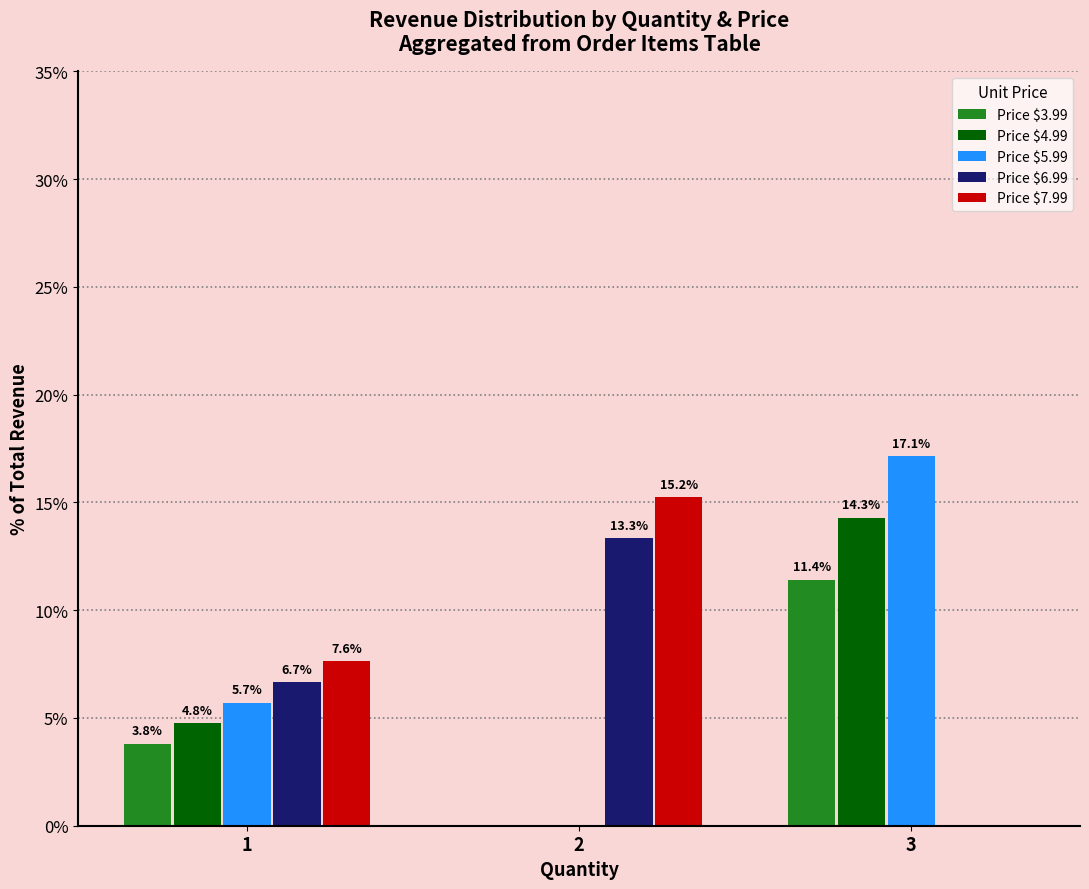

What is the total value across all series at 2?

28.6